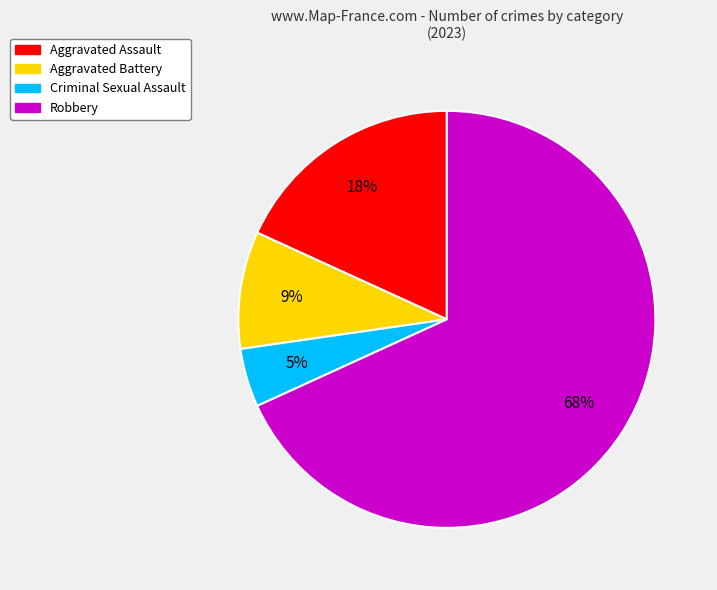

The Robbery slice represents 56% of the pie. True or false?

False